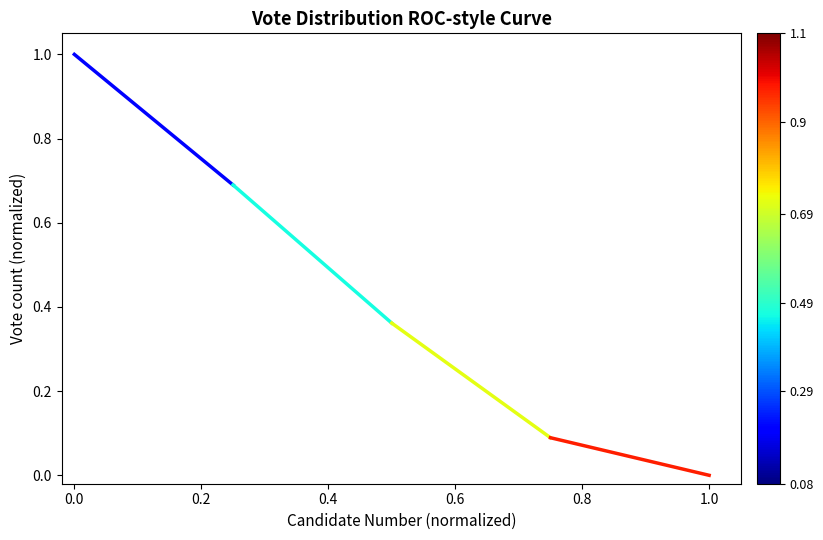

What is the value of the 2nd point from the left?

0.7